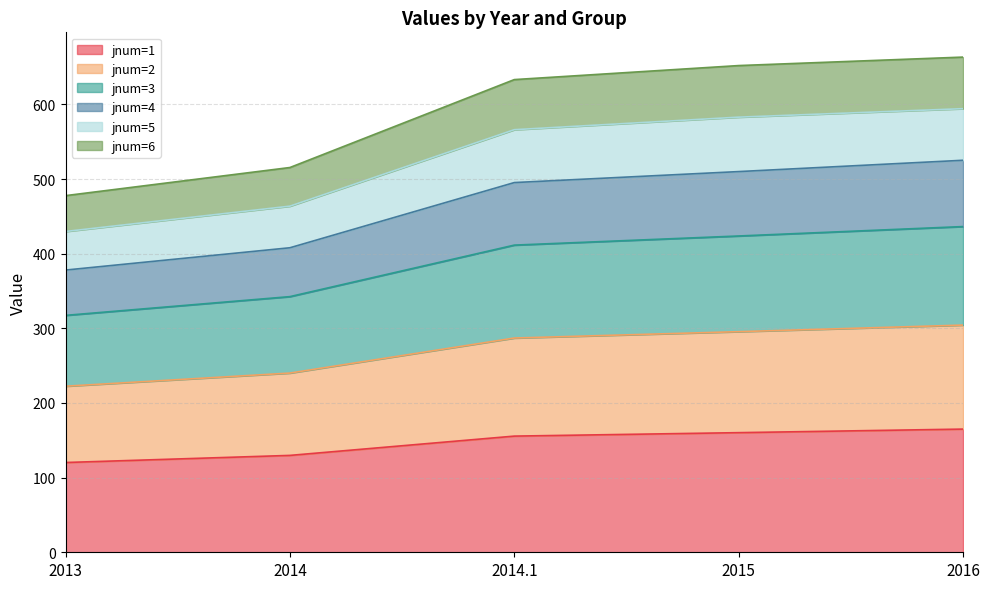

What is the lowest value of the jnum=1 series?

120.2